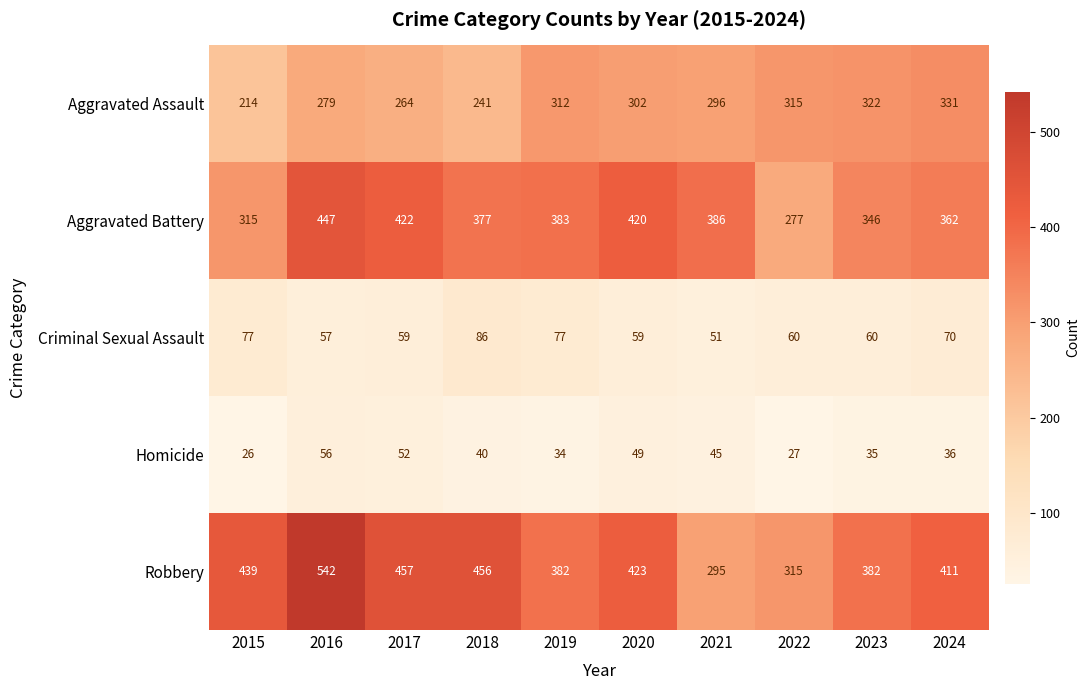

Which category has the lowest value in the Robbery series?

2021